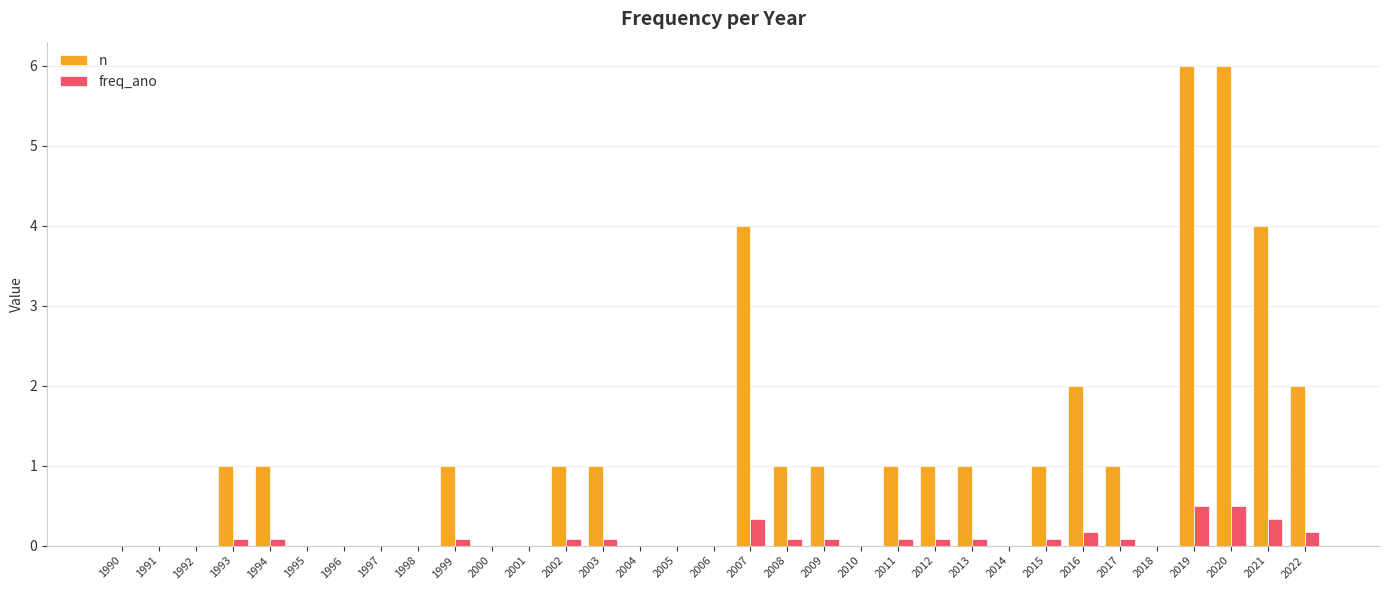

Which series has the largest total across all categories?

n